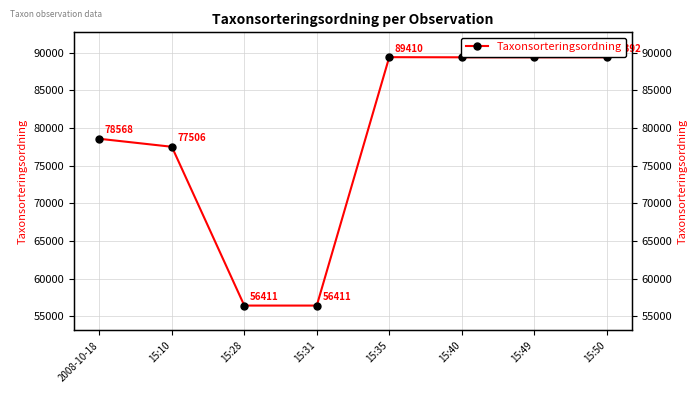

How many interior local peaks (higher than both neighbors) does the data have?

1